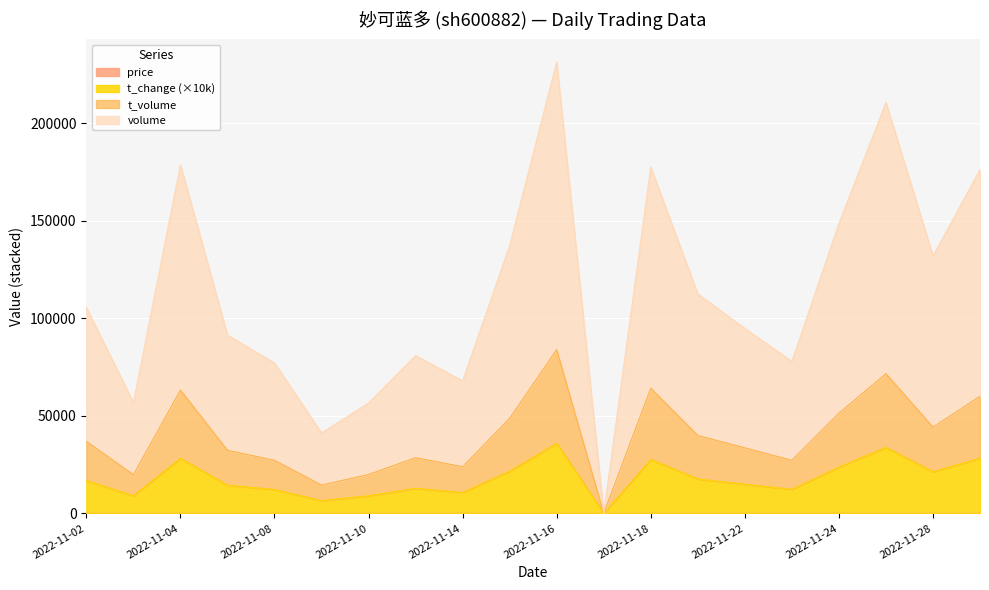

True or false: price and t_volume intersect in this chart.

False